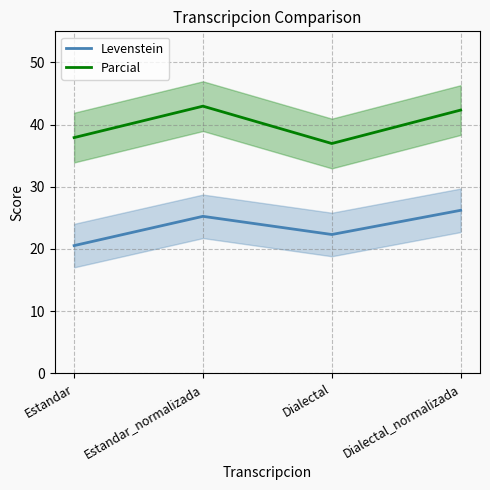

What are all the series names shown in the legend?

Levenstein, Parcial